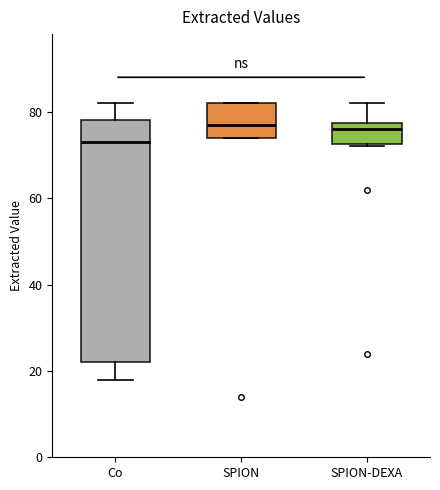

Comparing the boxes themselves (not the whiskers), which one is the tallest?

Co